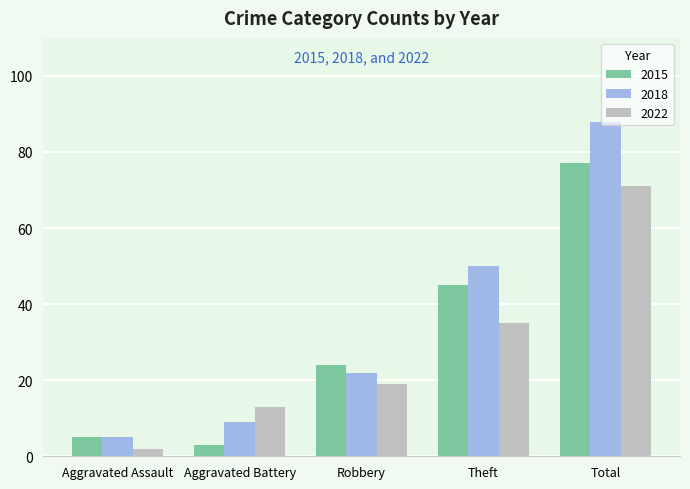

What is the maximum value for 2015?

77